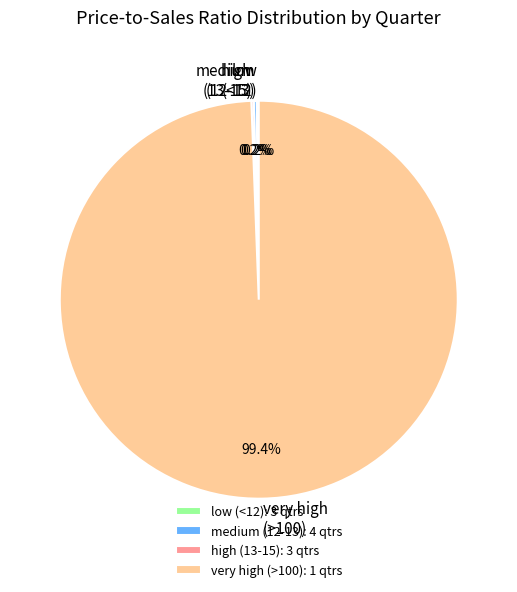

Is there any slice that represents more than half of the pie?

Yes